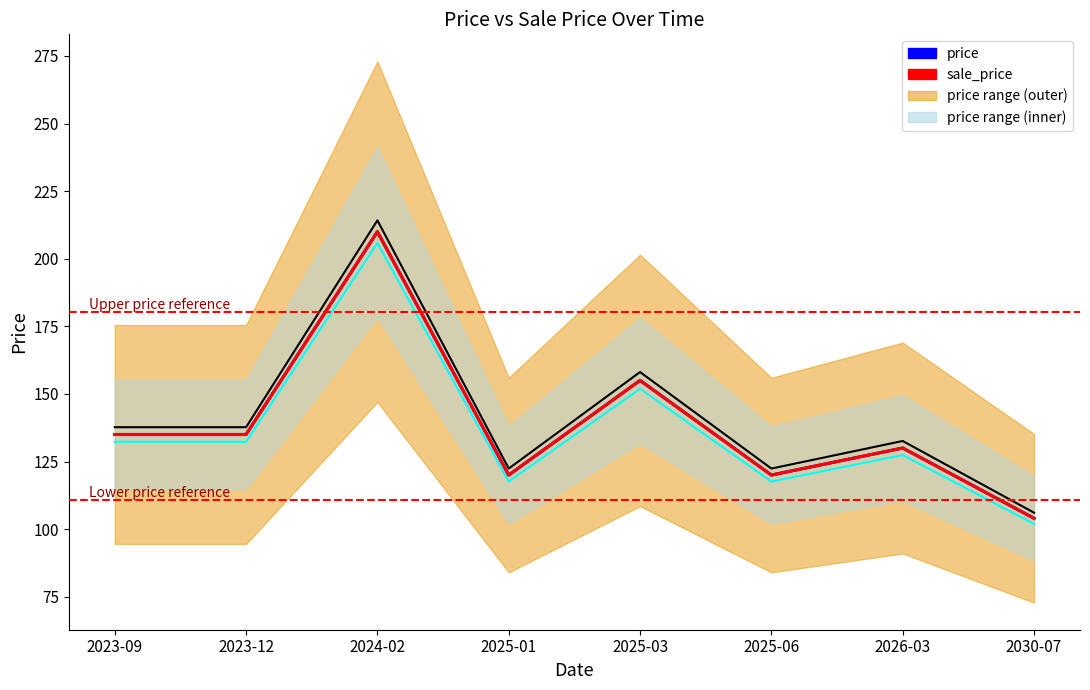

What is the difference between the sale_price values at 2025-06 and 2023-09?

15